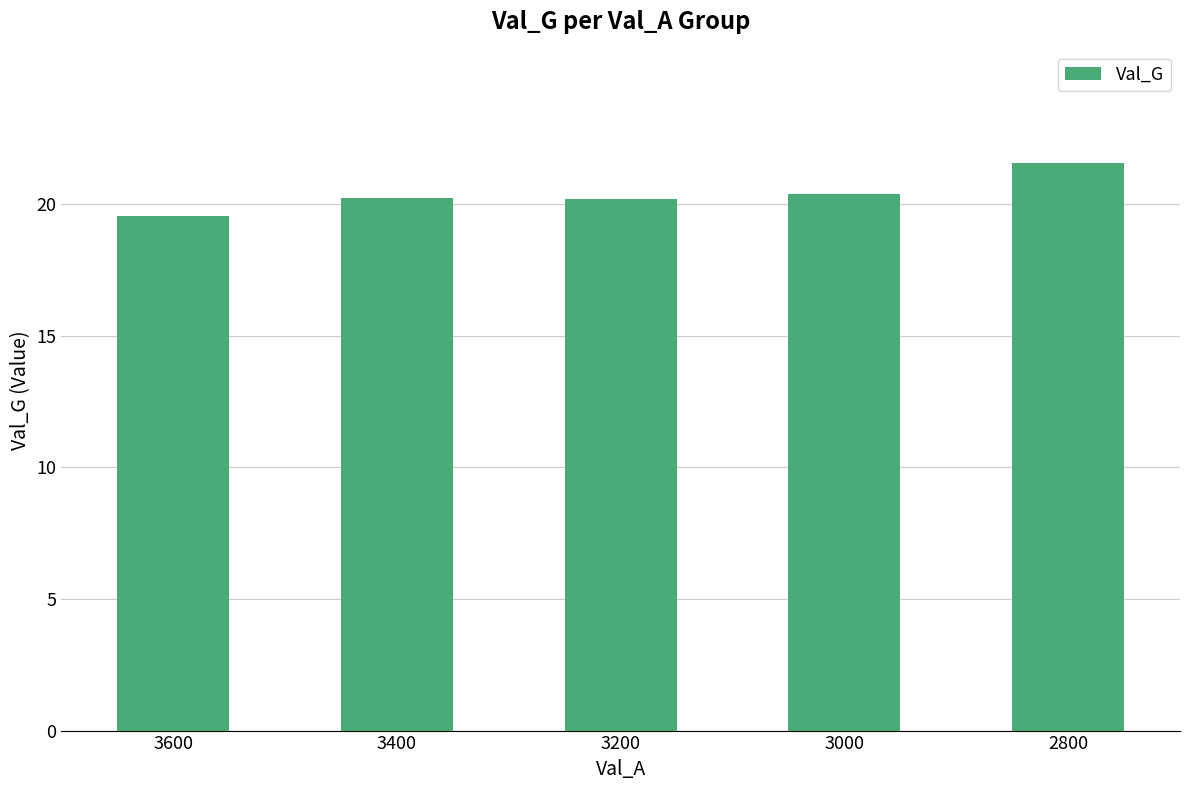

Are the bars grouped side by side (vs. stacked)?

No